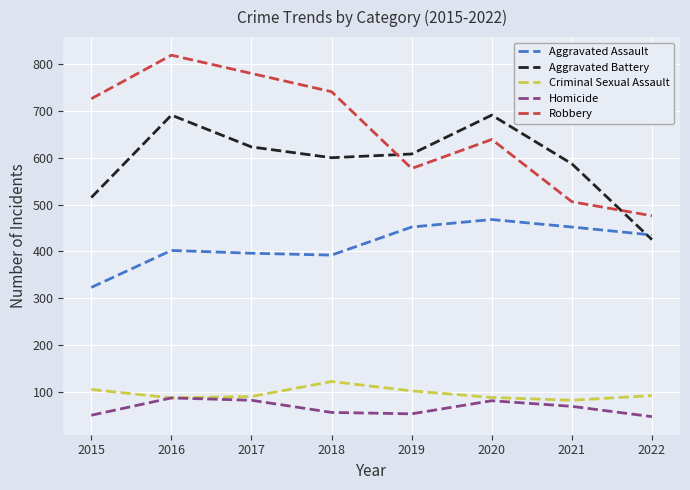

What is the total value across all series at 2020?

1967